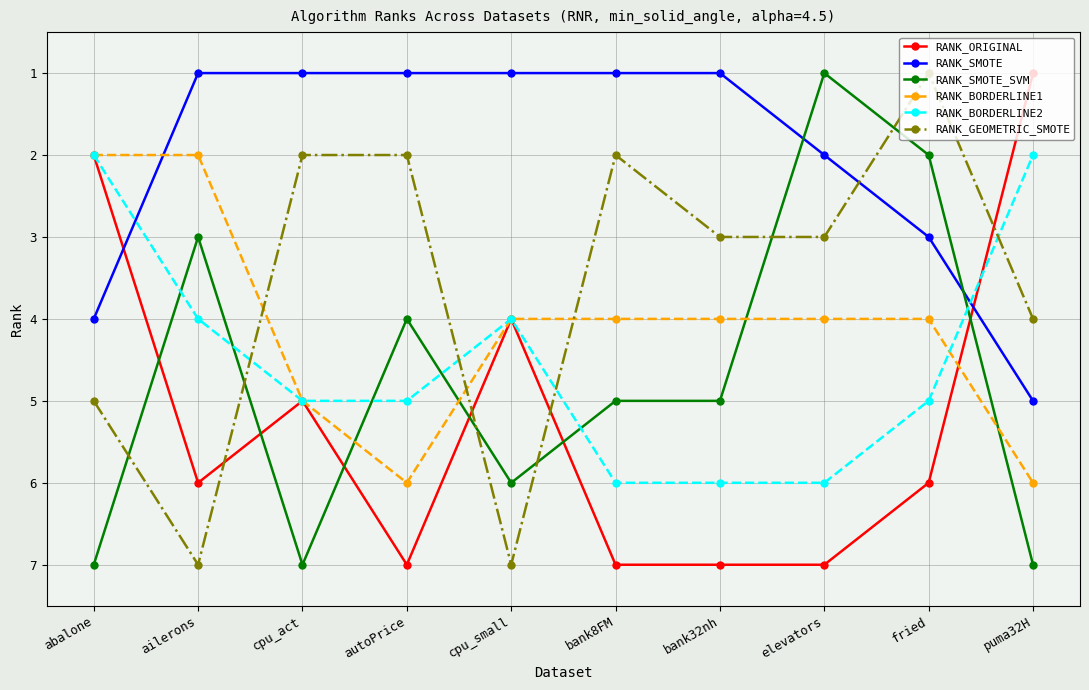

At bank8FM, list the series in order from smallest to largest.

RANK_SMOTE, RANK_GEOMETRIC_SMOTE, RANK_BORDERLINE1, RANK_SMOTE_SVM, RANK_BORDERLINE2, RANK_ORIGINAL